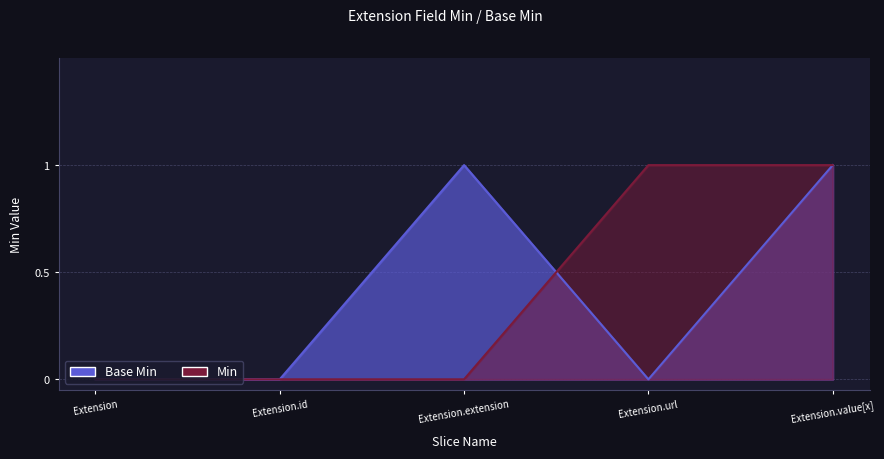

At which label is Base Min closest to 0?

Extension